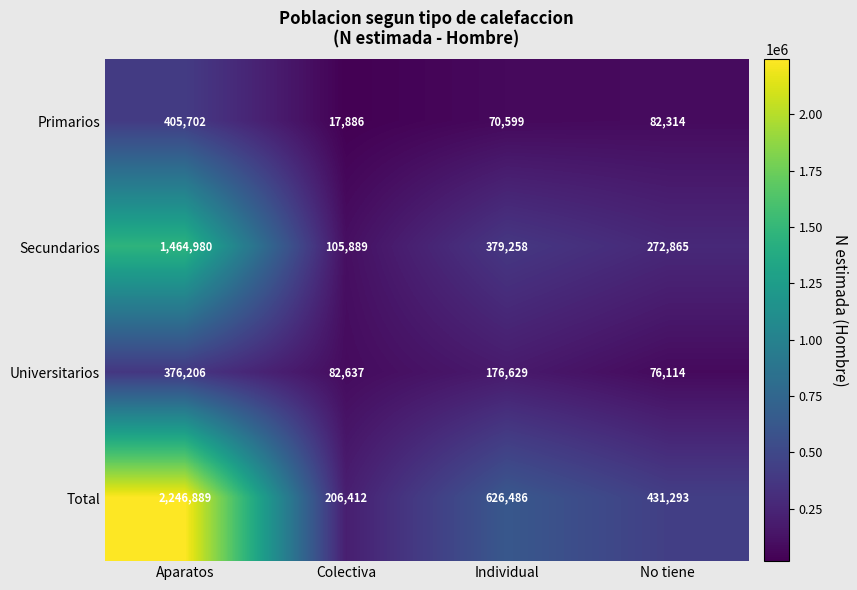

Rank the series at No tiene from highest to lowest value.

Total, Secundarios, Primarios, Universitarios